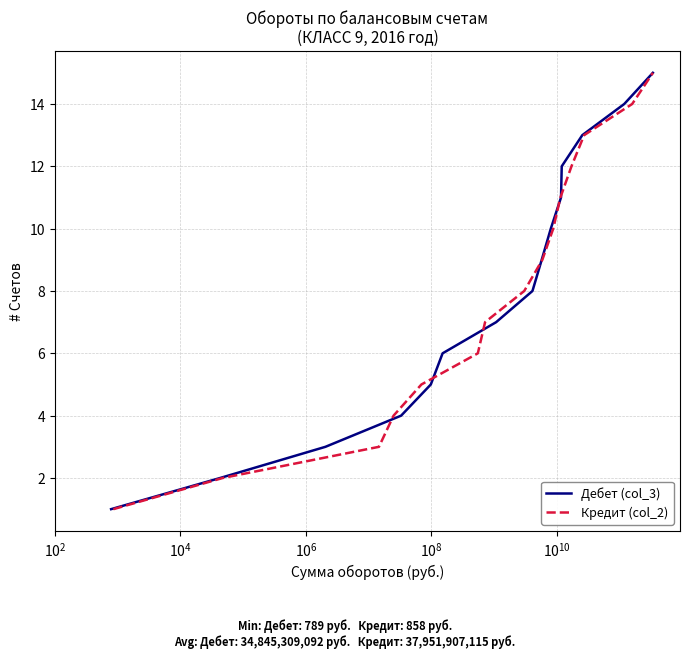

What is the value of the Дебет (col_3) point at the 7th from the left?

7